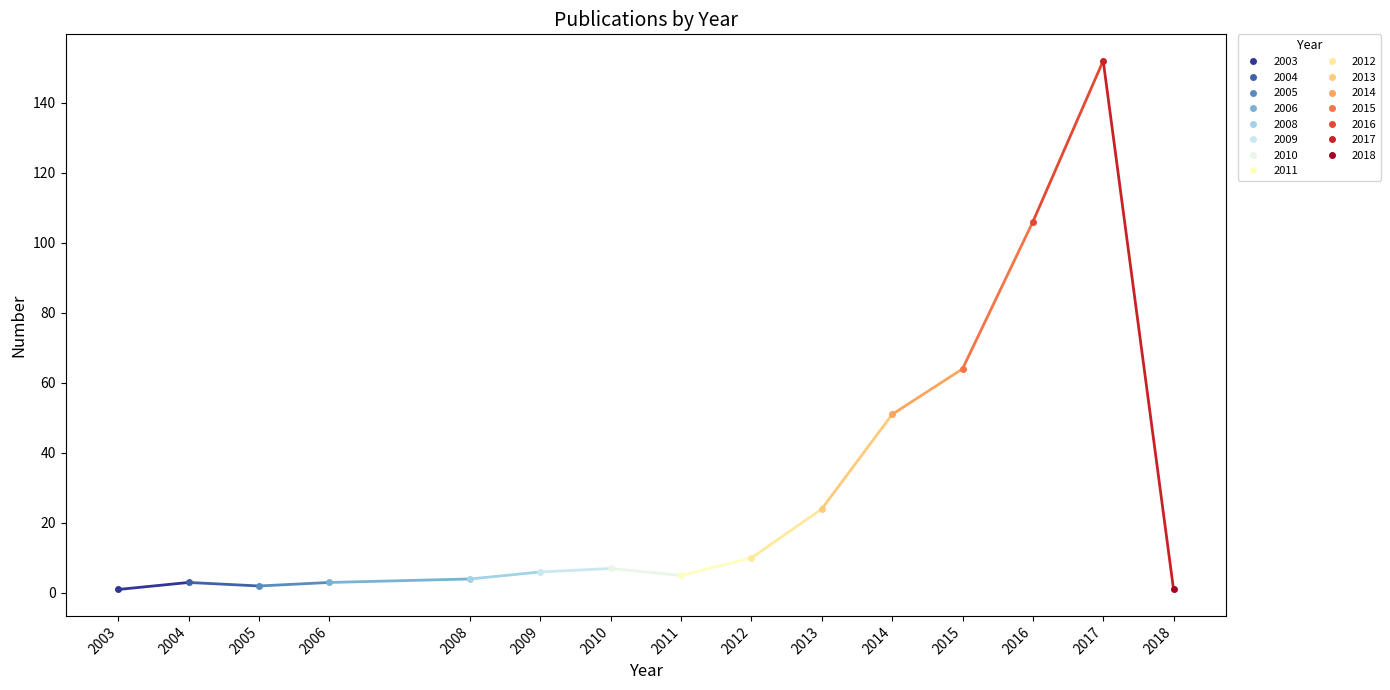

Rank the categories by value from highest to lowest.

2017, 2016, 2015, 2014, 2013, 2012, 2010, 2009, 2011, 2008, 2004, 2006, 2005, 2003, 2018